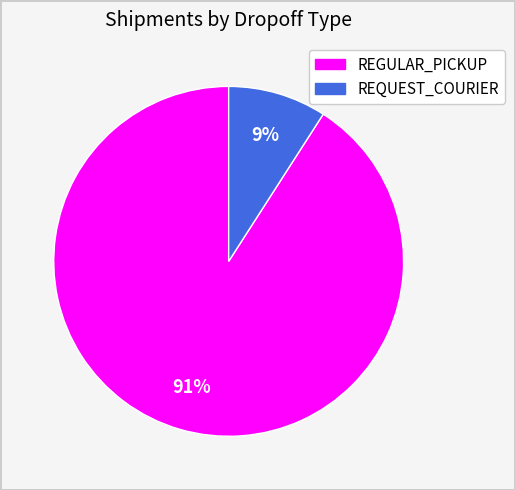

The REGULAR_PICKUP slice represents 86% of the pie. True or false?

False